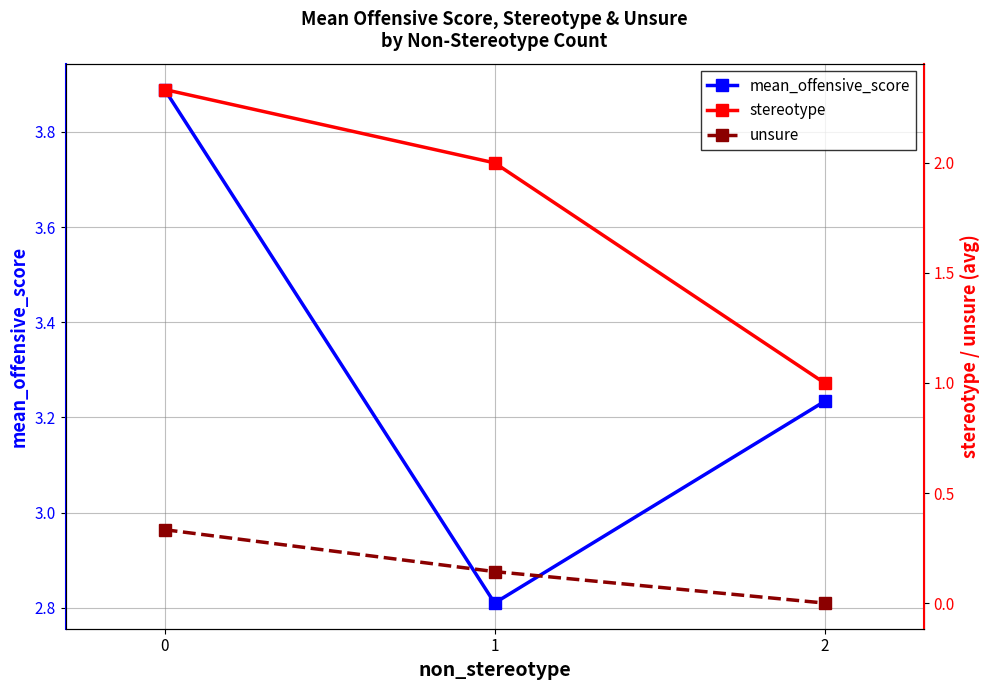

What is the sum of the unsure values at 2 and 1?

0.1